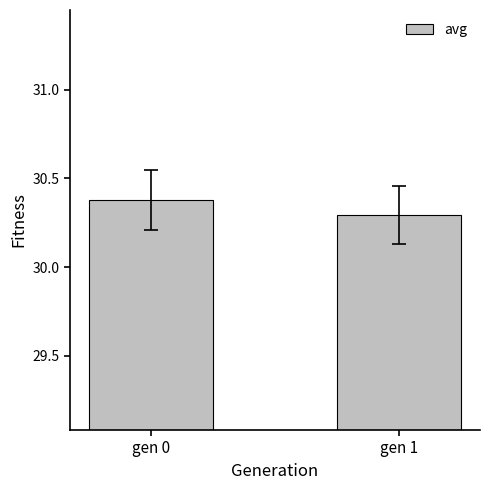

Which has a higher value, gen 0 or gen 1?

gen 0